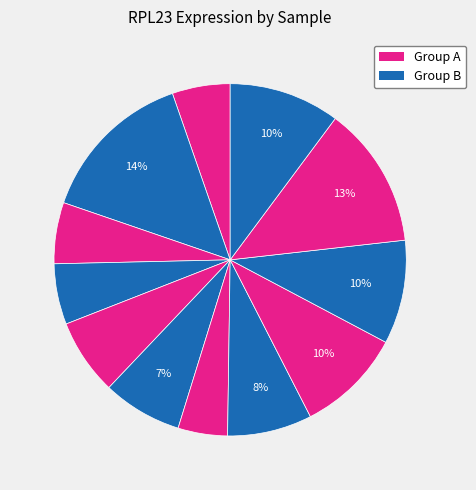

How many slices are in this pie chart?

12